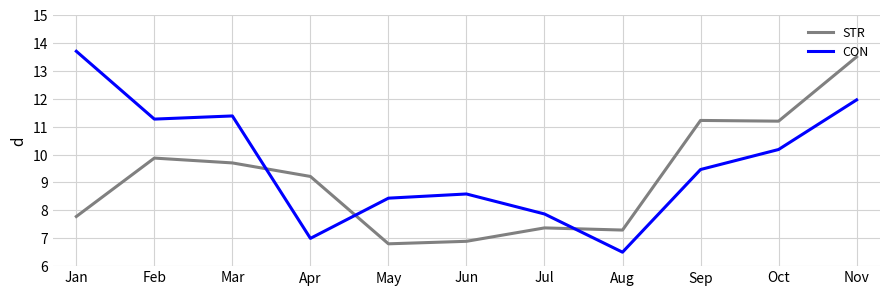

What is the sum of all STR values?

100.8